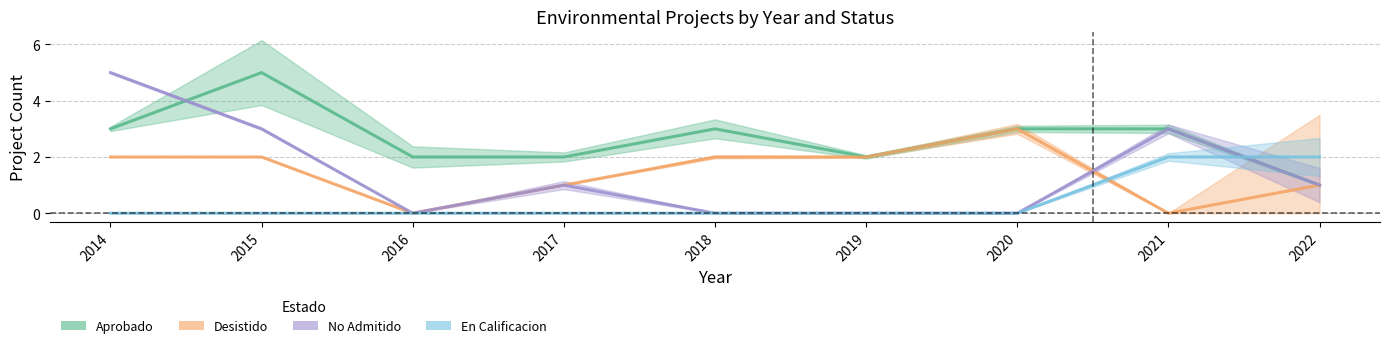

How many values in the Aprobado series exceed 3?

1